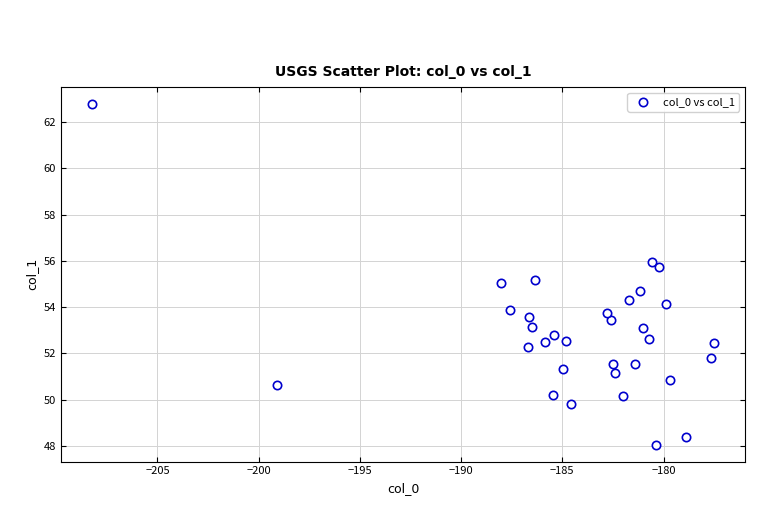

What is the range of Y values (max minus min)?

14.7